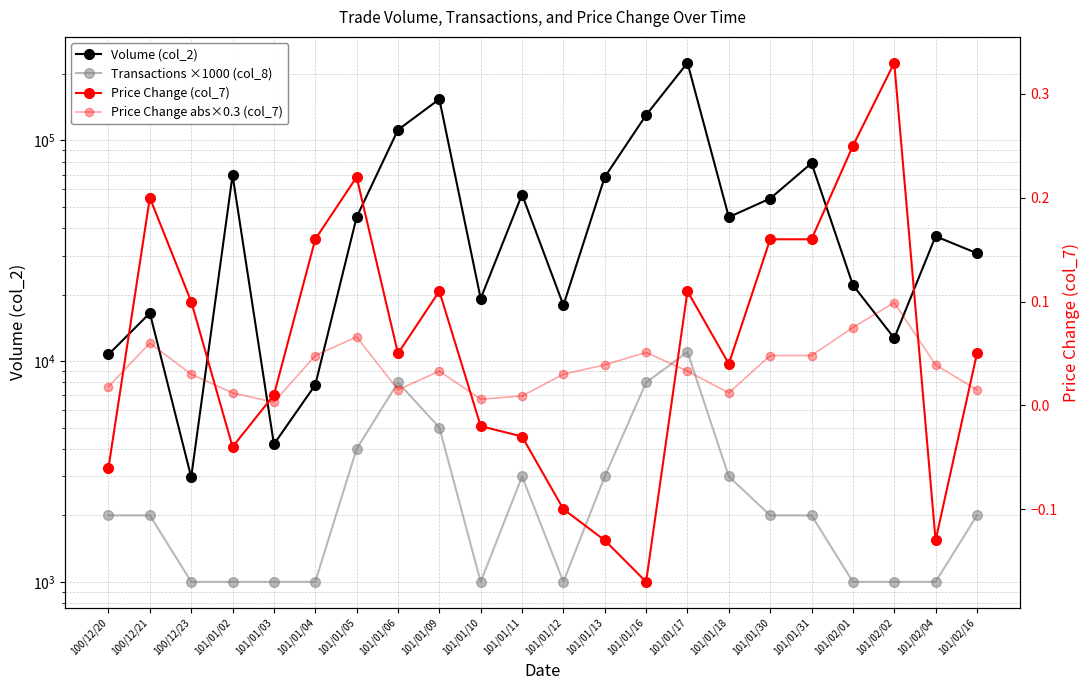

Is it true that Price Change abs×0.3 (col_7) equals 0.0 at 101/01/03?

False